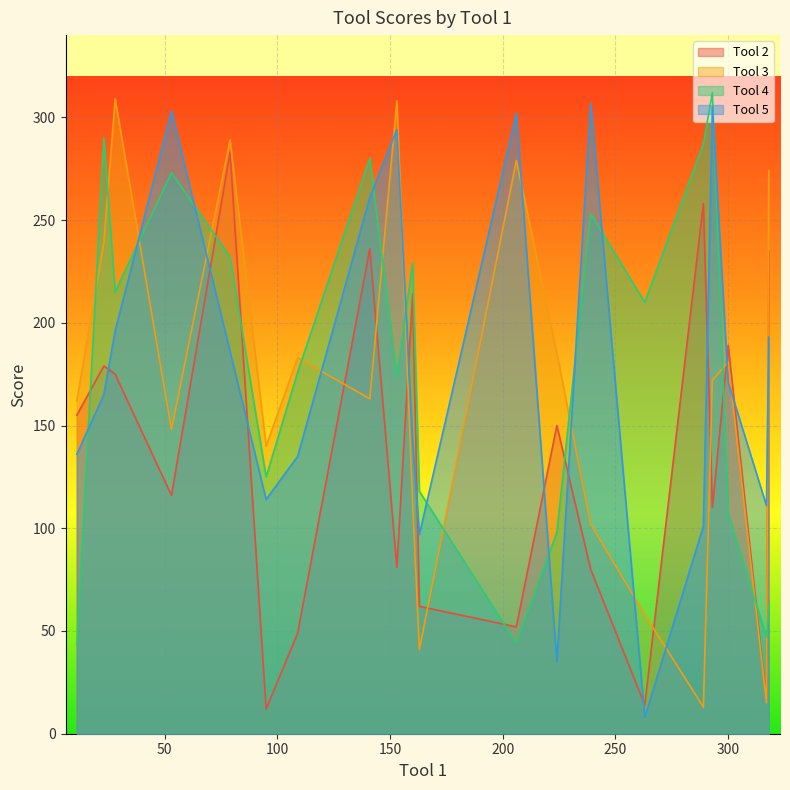

How many lines are shown in the chart?

4